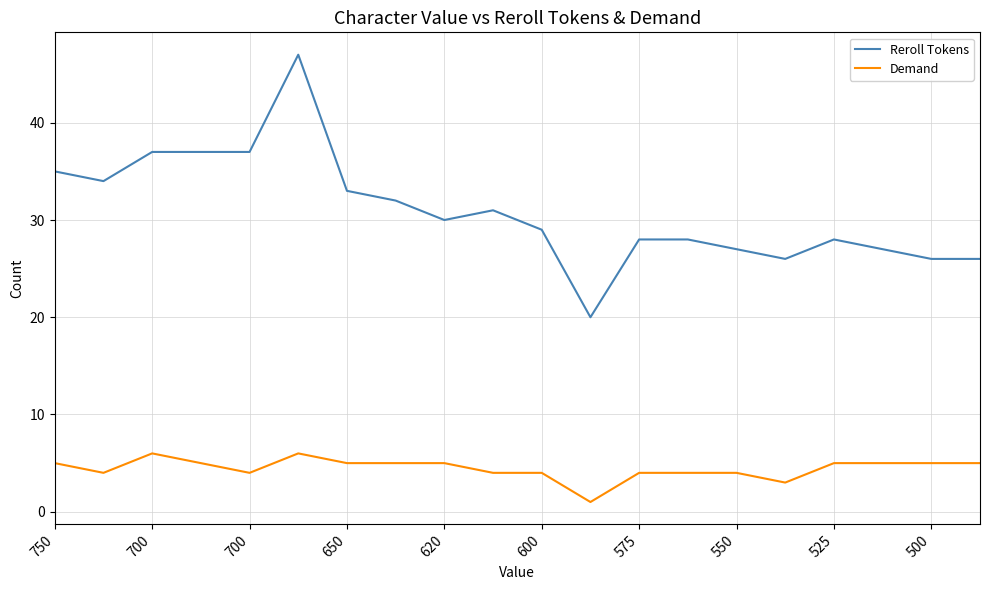

Which series has the widest spread of values?

Reroll Tokens